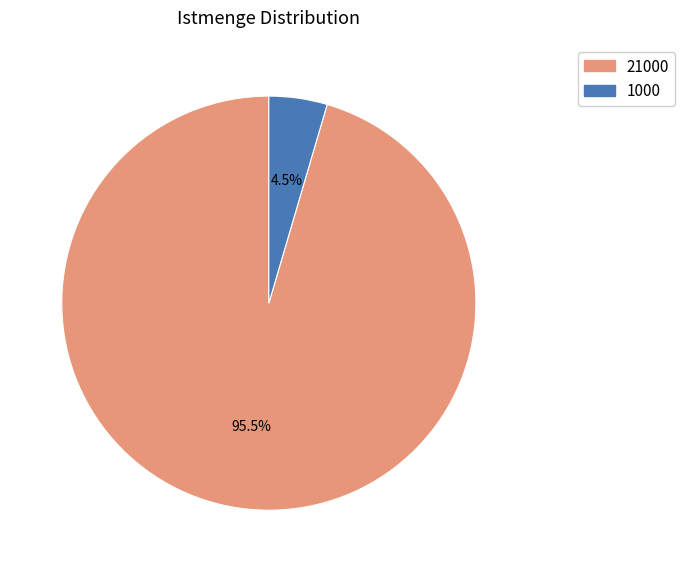

Which has a higher value, 21000 or 1000?

21000